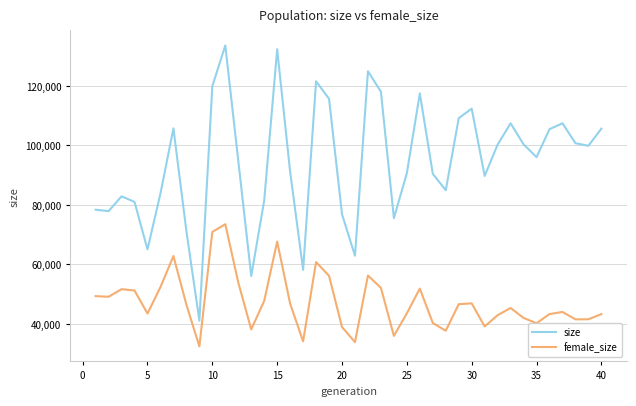

Which series has the largest total across all categories?

size